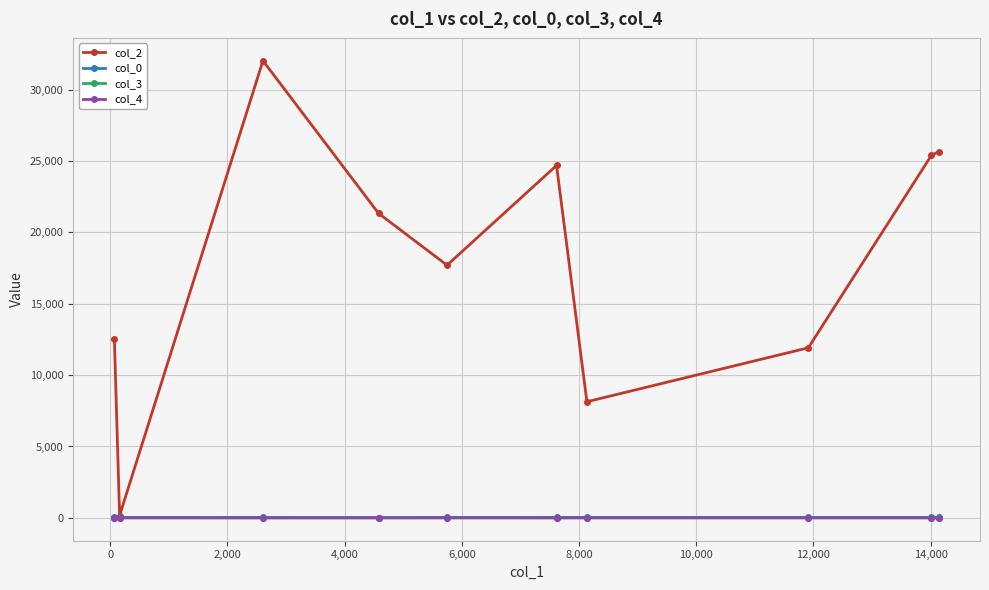

At how many categories does at least one series exceed 5268?

9